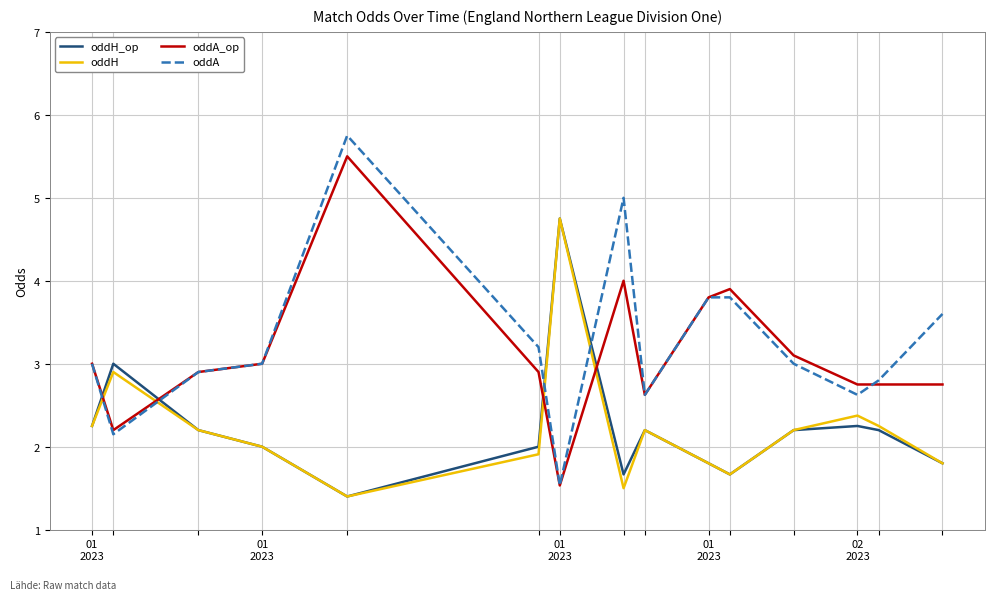

What is the highest value of the oddA_op series?

5.5